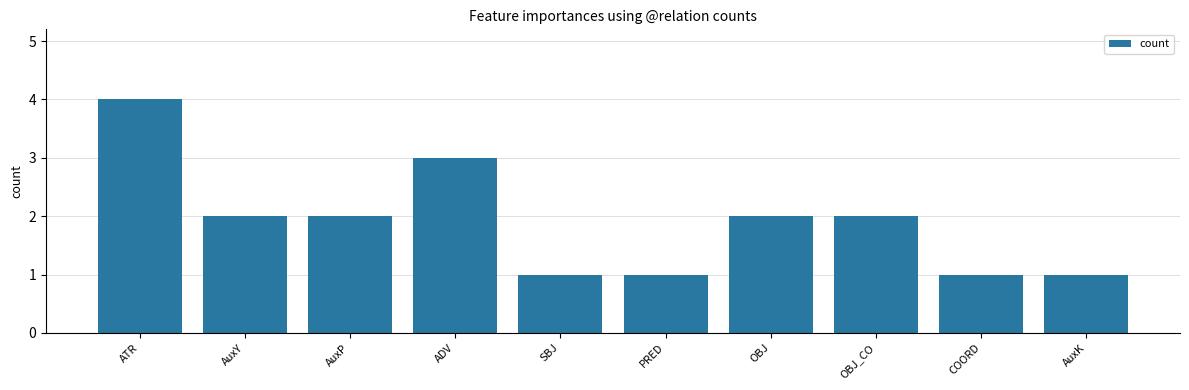

What is the label of the 5th bar from the right?

PRED